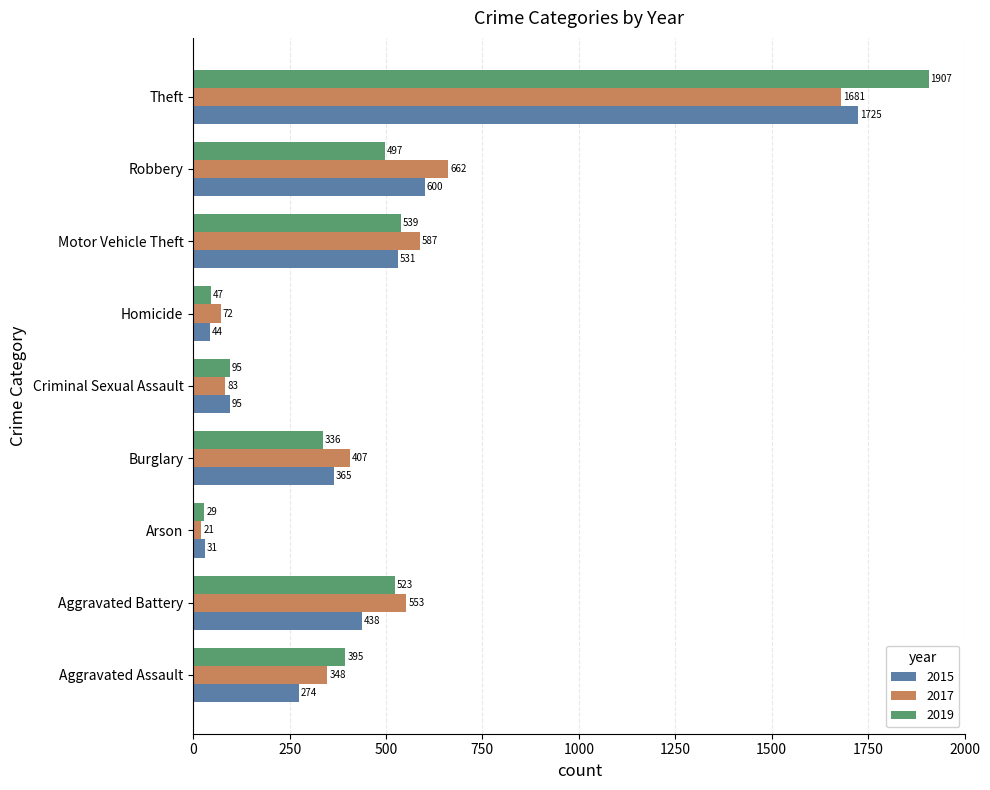

At which label is 2019 closest to 968?

Motor Vehicle Theft